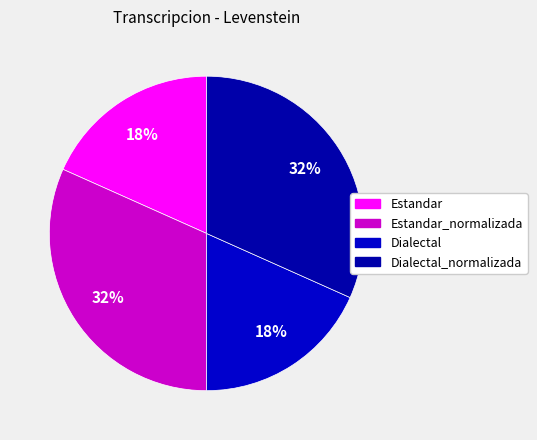

To the nearest percent, what percentage of the pie is Dialectal_normalizada?

32%